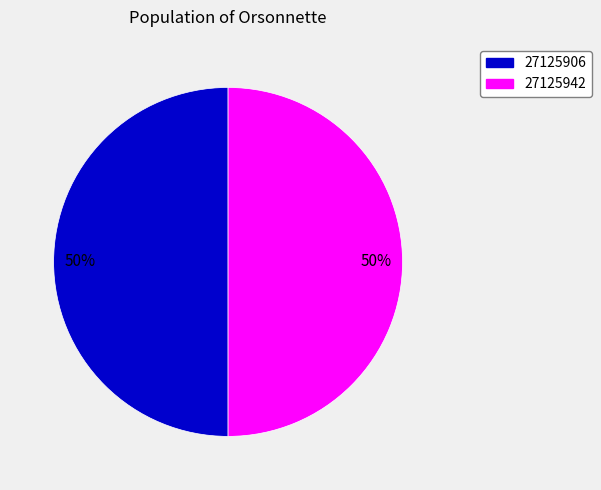

To the nearest percent, what is the average slice percentage?

50%